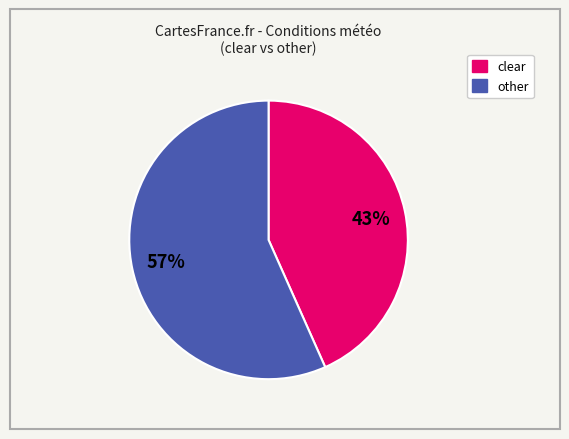

To the nearest percent, what is the combined percentage of clear and other?

100%